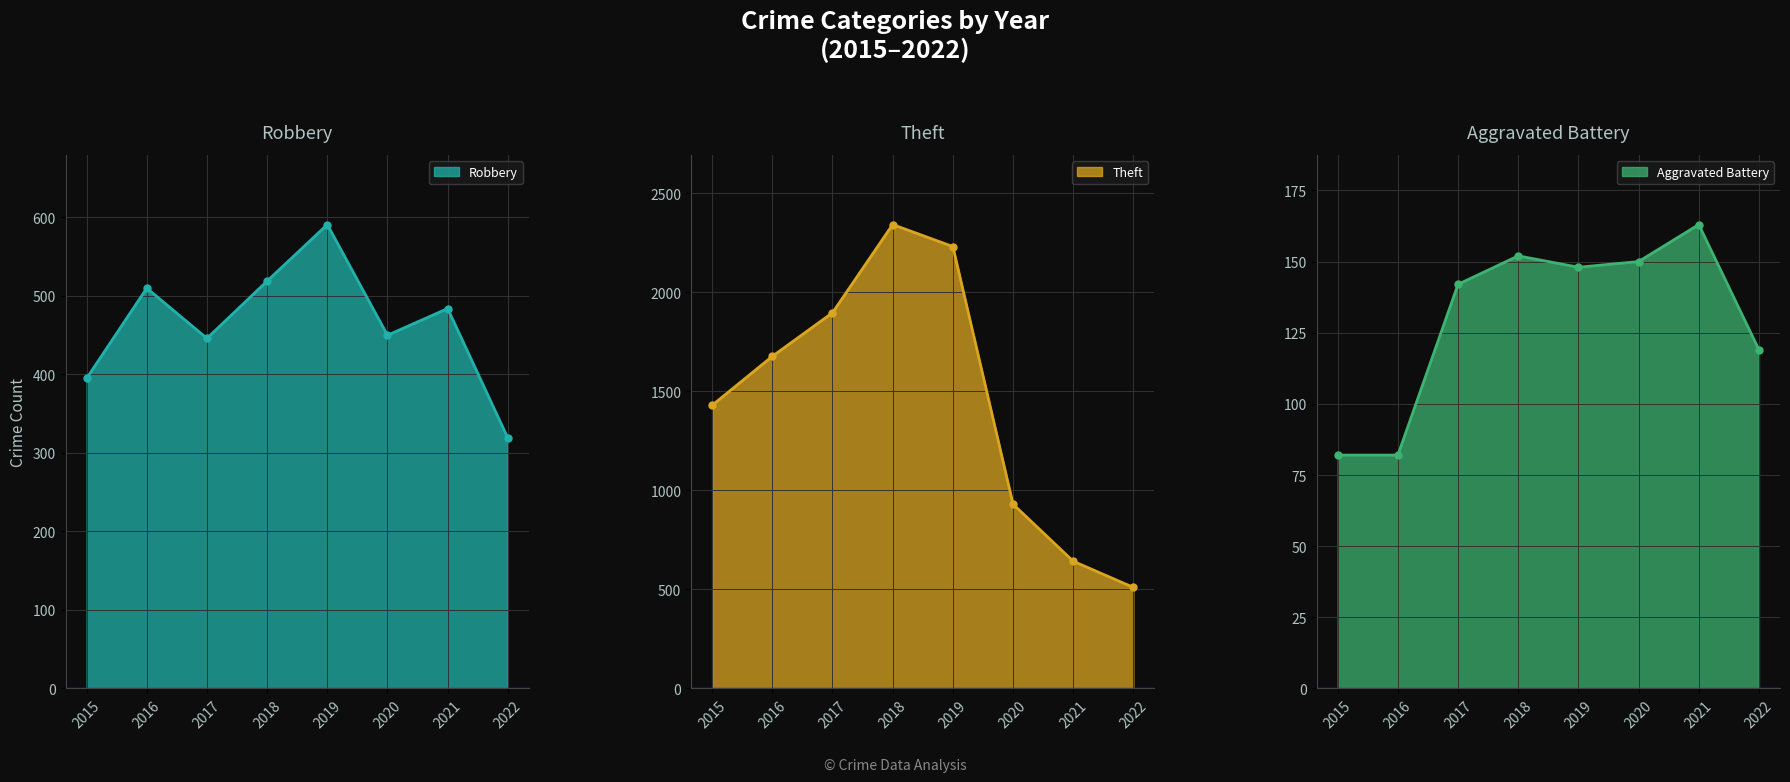

What is the sum of the Theft values at 2022 and 2020?

1440